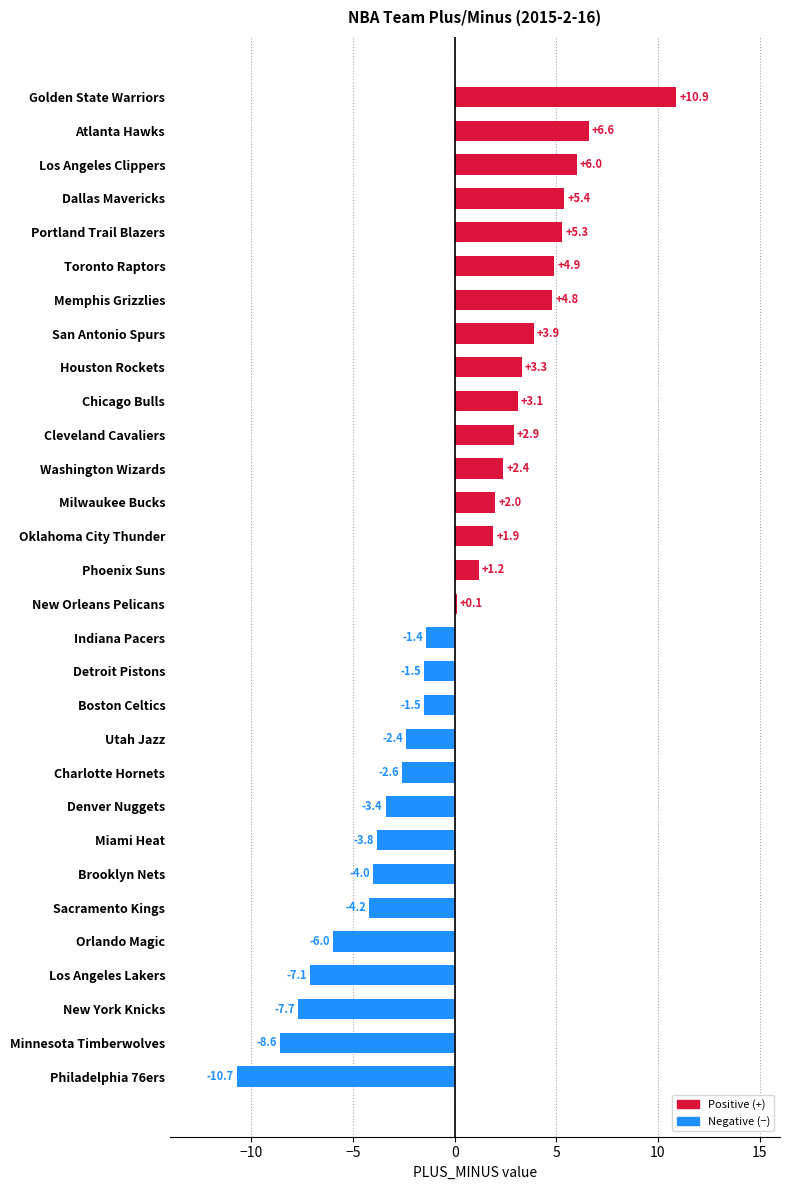

Reading top to bottom, list all the values displayed in this chart.

Golden State Warriors=10.9	Atlanta Hawks=6.6	Los Angeles Clippers=6.0	Dallas Mavericks=5.4	Portland Trail Blazers=5.3	Toronto Raptors=4.9	Memphis Grizzlies=4.8	San Antonio Spurs=3.9	Houston Rockets=3.3	Chicago Bulls=3.1	Cleveland Cavaliers=2.9	Washington Wizards=2.4	Milwaukee Bucks=2.0	Oklahoma City Thunder=1.9	Phoenix Suns=1.2	New Orleans Pelicans=0.1	Indiana Pacers=-1.4	Detroit Pistons=-1.5	Boston Celtics=-1.5	Utah Jazz=-2.4	Charlotte Hornets=-2.6	Denver Nuggets=-3.4	Miami Heat=-3.8	Brooklyn Nets=-4.0	Sacramento Kings=-4.2	Orlando Magic=-6.0	Los Angeles Lakers=-7.1	New York Knicks=-7.7	Minnesota Timberwolves=-8.6	Philadelphia 76ers=-10.7